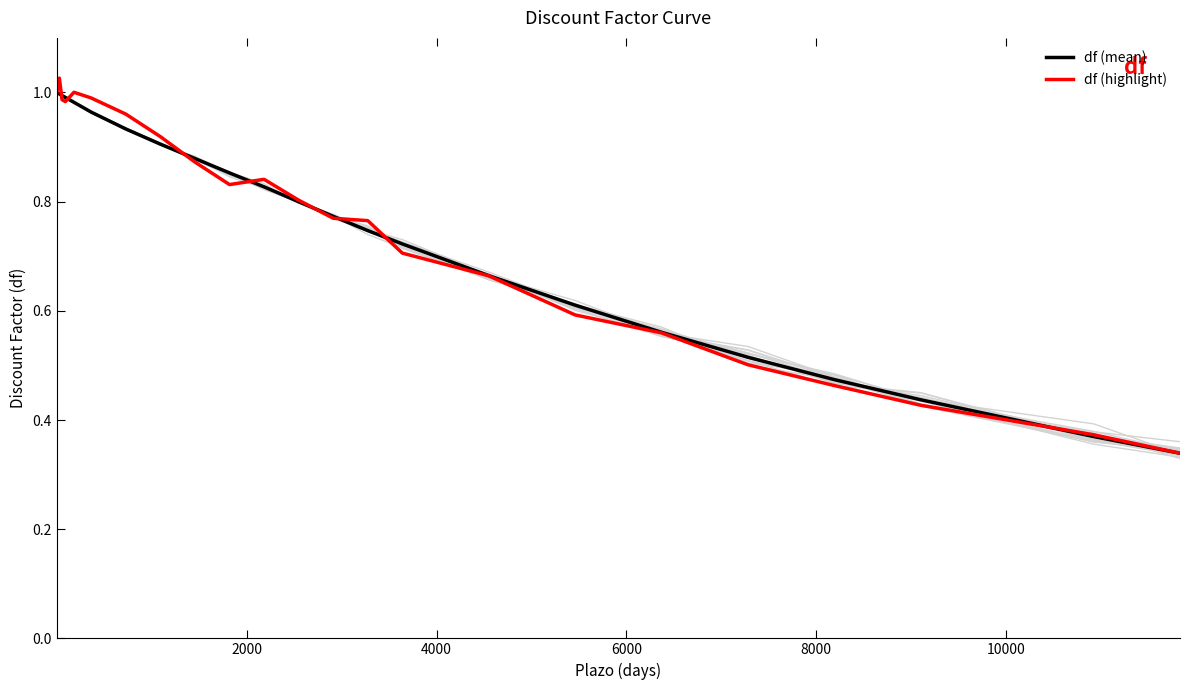

Rank the series by their average value, from lowest to highest.

df (mean), df (highlight)